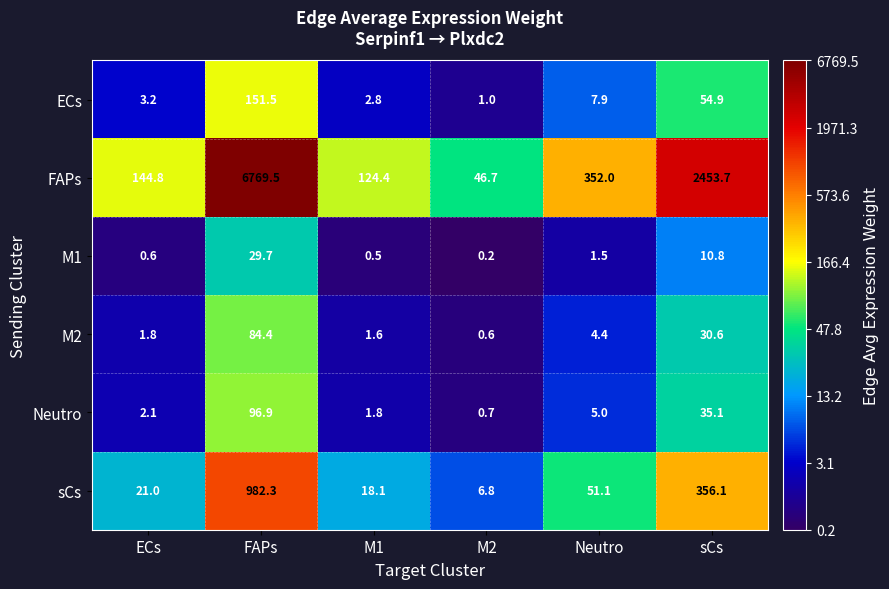

The M2 series shows 43.6 at sCs. True or false?

False